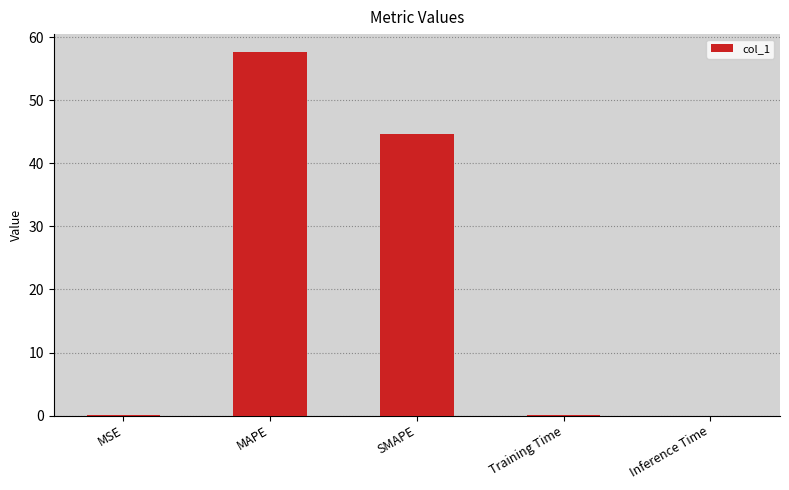

True or false: the data shows 0.0 at Training Time.

True